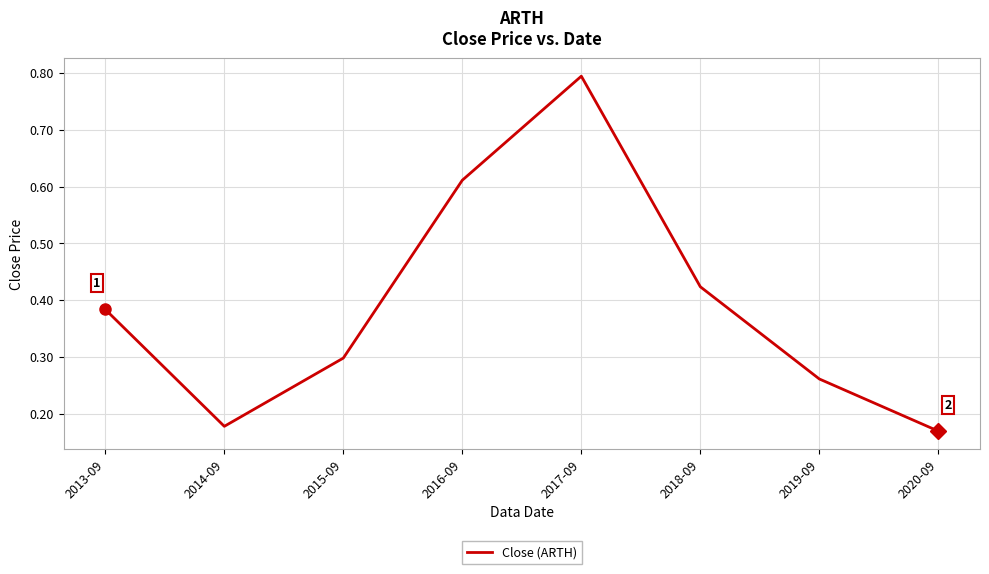

Is it true that the value at 2019-09 is 0.3?

True